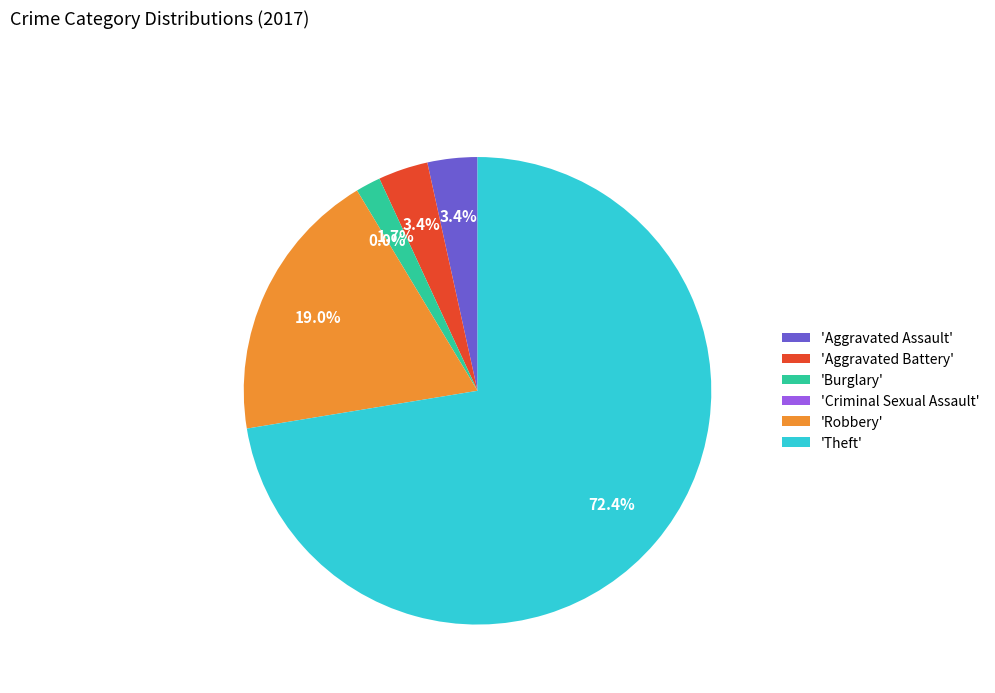

How many segments does this pie chart have?

6